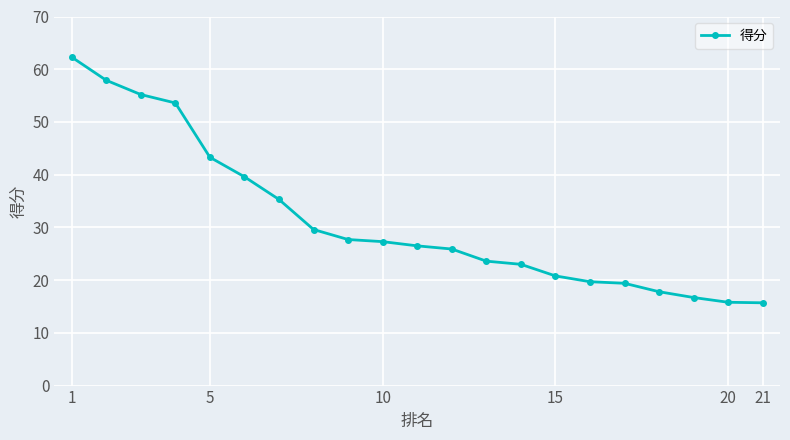

What is the average value?

31.3